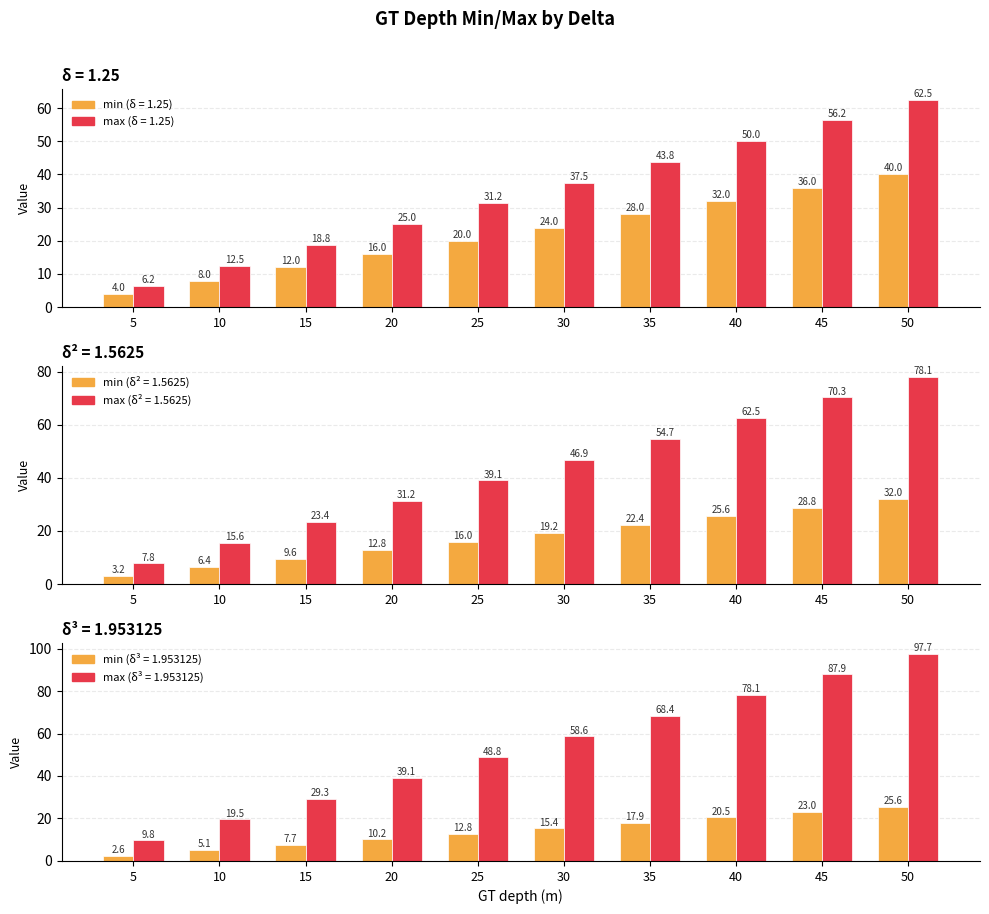

What is the highest value of the min_d1 series?

40.0